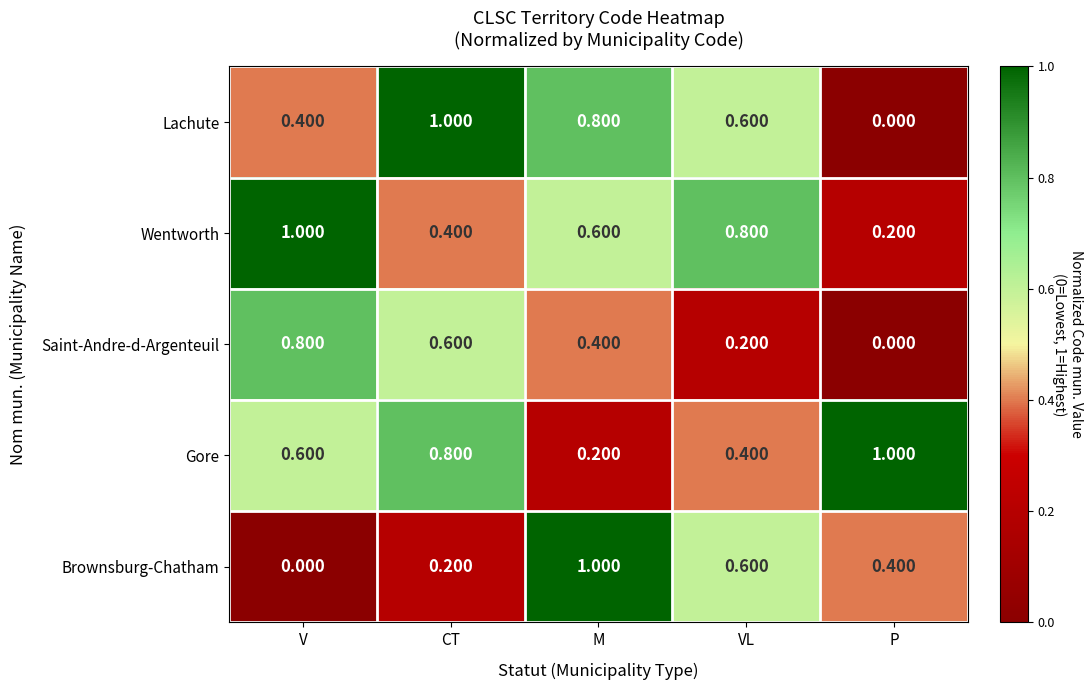

Is the value of Saint-Andre-d-Argenteuil at M greater than the value of Gore at CT?

No